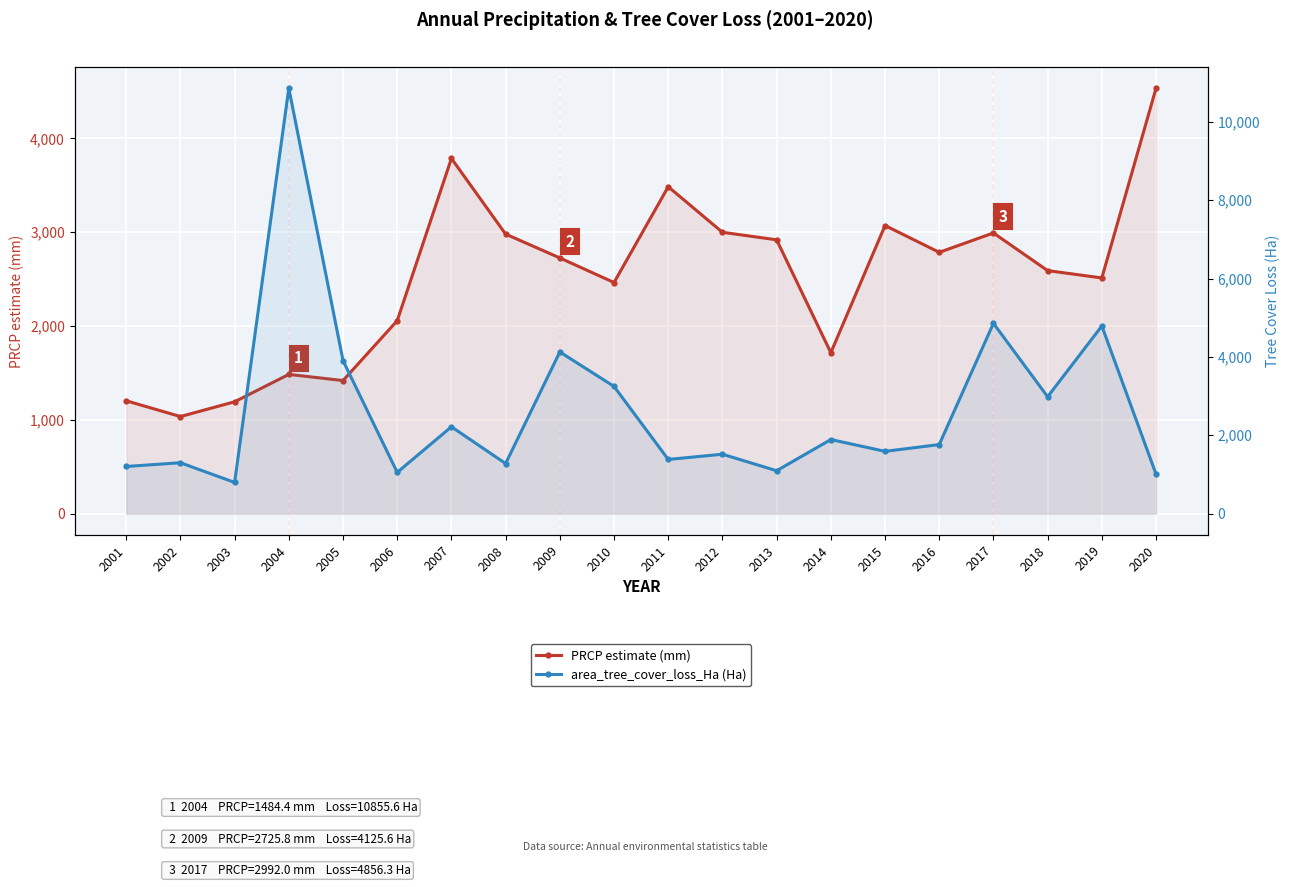

Rank the series by their average value, from lowest to highest.

PRCP estimate (mm), area_tree_cover_loss_Ha (Ha)